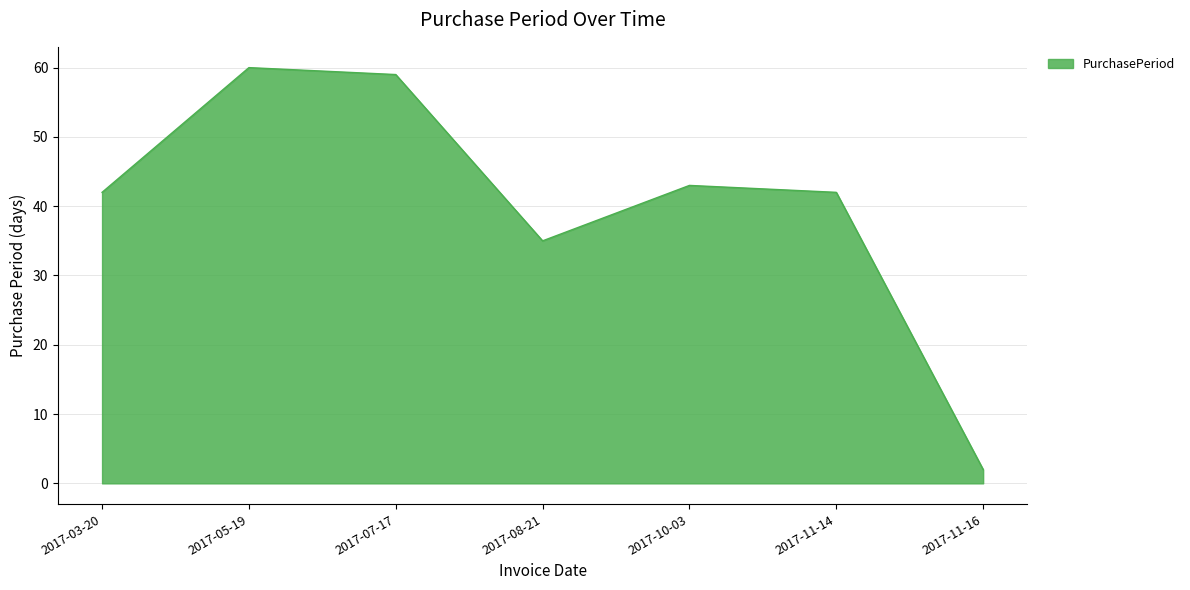

At which label is the value closest to 31?

2017-08-21